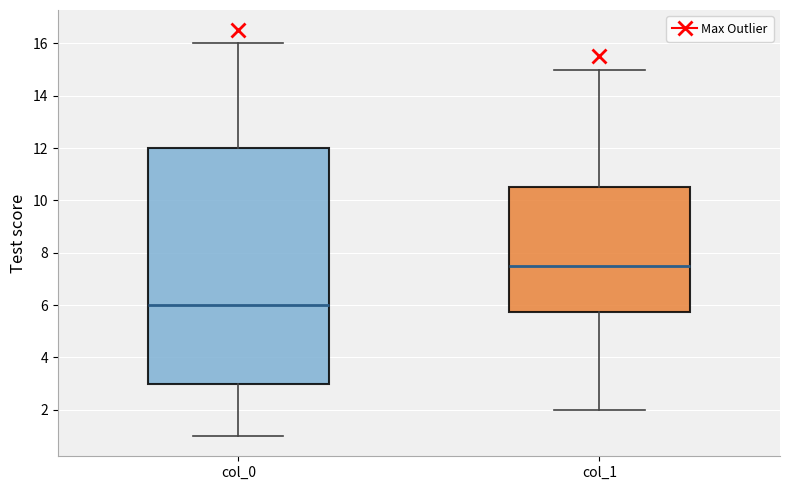

Reading left to right, transcribe this box plot: for each box, give where its median line is, the range the box spans, and where its two whiskers end, as read against the y-axis. The values are not printed on the chart, so give them approximately, as read against the axis.

col_0: median 6.0, box 3.0 to 12.0, whiskers 1.0 to 16.0
col_1: median 7.6, box 5.8 to 10.6, whiskers 2.0 to 15.0